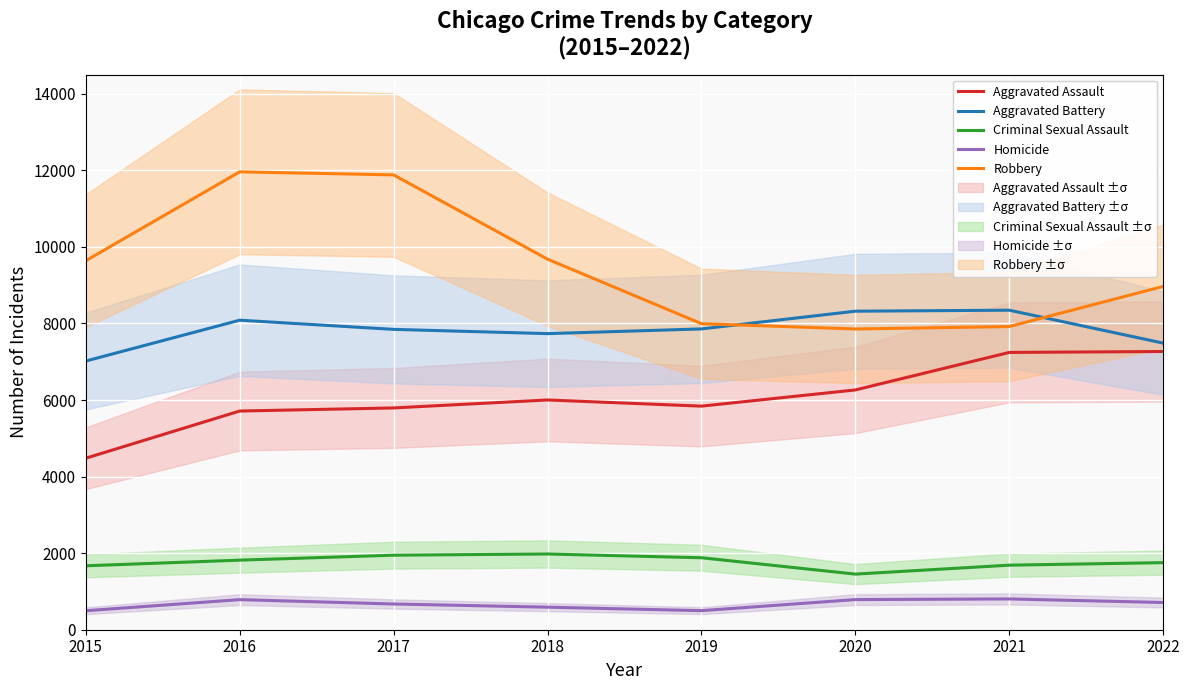

Reading right to left, transcribe all the data shown in this chart.

Aggravated Assault: 2022=7267	2021=7243	2020=6263	2019=5840	2018=6001	2017=5793	2016=5712	2015=4480
Aggravated Battery: 2022=7486	2021=8346	2020=8320	2019=7857	2018=7734	2017=7845	2016=8085	2015=7018
Criminal Sexual Assault: 2022=1752	2021=1686	2020=1453	2019=1880	2018=1978	2017=1947	2016=1817	2015=1670
Homicide: 2022=711	2021=804	2020=787	2019=498	2018=589	2017=672	2016=786	2015=496
Robbery: 2022=8967	2021=7919	2020=7855	2019=7994	2018=9679	2017=11880	2016=11960	2015=9638